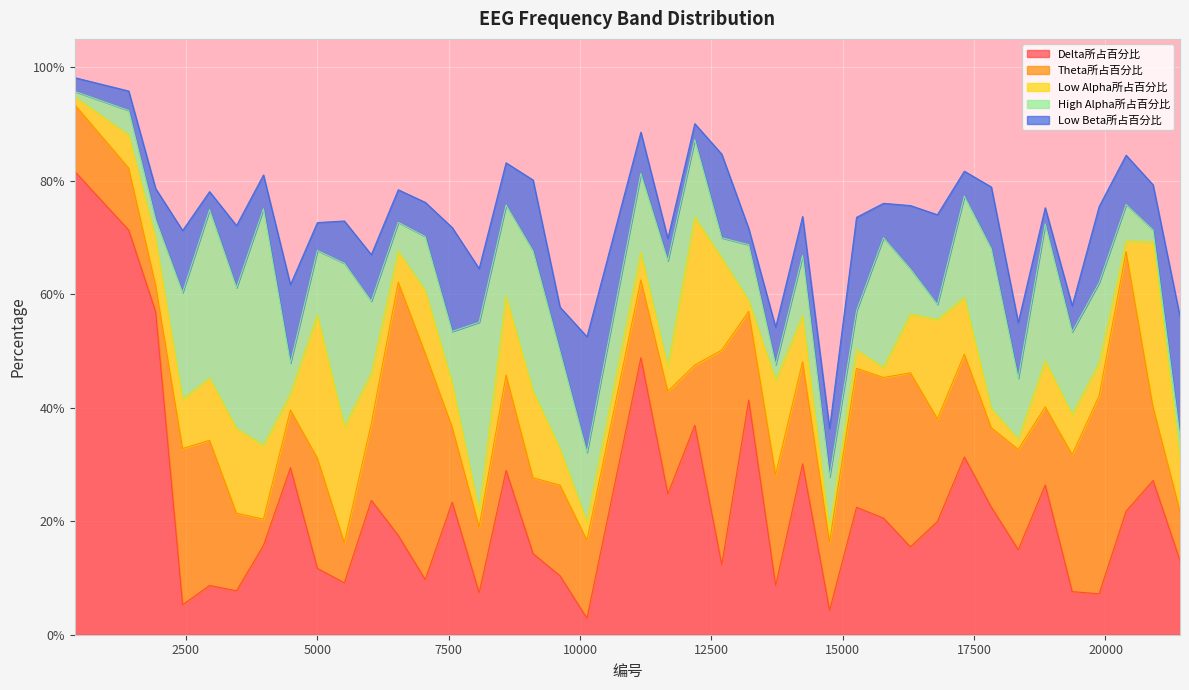

Reading left to right, list all the values displayed in this chart.

Delta所占百分比: 385=0.8	1411=0.7	1924=0.6	2437=0.1	2950=0.1	3463=0.1	3976=0.2	4489=0.3	5002=0.1	5515=0.1	6028=0.2	6541=0.2	7054=0.1	7567=0.2	8080=0.1	8593=0.3	9106=0.1	9619=0.1	10132=0.0	11158=0.5	11671=0.2	12184=0.4	12697=0.1	13210=0.4	13723=0.1	14236=0.3	14749=0.0	15262=0.2	15775=0.2	16288=0.2	16801=0.2	17314=0.3	17827=0.2	18340=0.1	18853=0.3	19366=0.1	19879=0.1	20392=0.2	20905=0.3	21418=0.1
Theta所占百分比: 385=0.1	1411=0.1	1924=0.0	2437=0.3	2950=0.3	3463=0.1	3976=0.0	4489=0.1	5002=0.2	5515=0.1	6028=0.1	6541=0.4	7054=0.4	7567=0.1	8080=0.1	8593=0.2	9106=0.1	9619=0.2	10132=0.1	11158=0.1	11671=0.2	12184=0.1	12697=0.4	13210=0.2	13723=0.2	14236=0.2	14749=0.1	15262=0.2	15775=0.2	16288=0.3	16801=0.2	17314=0.2	17827=0.1	18340=0.2	18853=0.1	19366=0.2	19879=0.3	20392=0.5	20905=0.1	21418=0.1
Low Alpha所占百分比: 385=0.0	1411=0.1	1924=0.1	2437=0.1	2950=0.1	3463=0.1	3976=0.1	4489=0.0	5002=0.3	5515=0.2	6028=0.1	6541=0.1	7054=0.1	7567=0.1	8080=0.0	8593=0.1	9106=0.2	9619=0.1	10132=0.0	11158=0.0	11671=0.0	12184=0.3	12697=0.2	13210=0.0	13723=0.2	14236=0.1	14749=0.0	15262=0.0	15775=0.0	16288=0.1	16801=0.2	17314=0.1	17827=0.0	18340=0.0	18853=0.1	19366=0.1	19879=0.1	20392=0.0	20905=0.3	21418=0.1
High Alpha所占百分比: 385=0.0	1411=0.0	1924=0.0	2437=0.2	2950=0.3	3463=0.2	3976=0.4	4489=0.1	5002=0.1	5515=0.3	6028=0.1	6541=0.1	7054=0.1	7567=0.1	8080=0.3	8593=0.2	9106=0.2	9619=0.2	10132=0.1	11158=0.1	11671=0.2	12184=0.1	12697=0.0	13210=0.1	13723=0.0	14236=0.1	14749=0.1	15262=0.1	15775=0.2	16288=0.1	16801=0.0	17314=0.2	17827=0.3	18340=0.1	18853=0.2	19366=0.1	19879=0.1	20392=0.1	20905=0.0	21418=0.0
Low Beta所占百分比: 385=0.0	1411=0.0	1924=0.1	2437=0.1	2950=0.0	3463=0.1	3976=0.1	4489=0.1	5002=0.0	5515=0.1	6028=0.1	6541=0.1	7054=0.1	7567=0.2	8080=0.1	8593=0.1	9106=0.1	9619=0.1	10132=0.2	11158=0.1	11671=0.0	12184=0.0	12697=0.1	13210=0.0	13723=0.1	14236=0.1	14749=0.1	15262=0.2	15775=0.1	16288=0.1	16801=0.2	17314=0.0	17827=0.1	18340=0.1	18853=0.0	19366=0.0	19879=0.1	20392=0.1	20905=0.1	21418=0.2